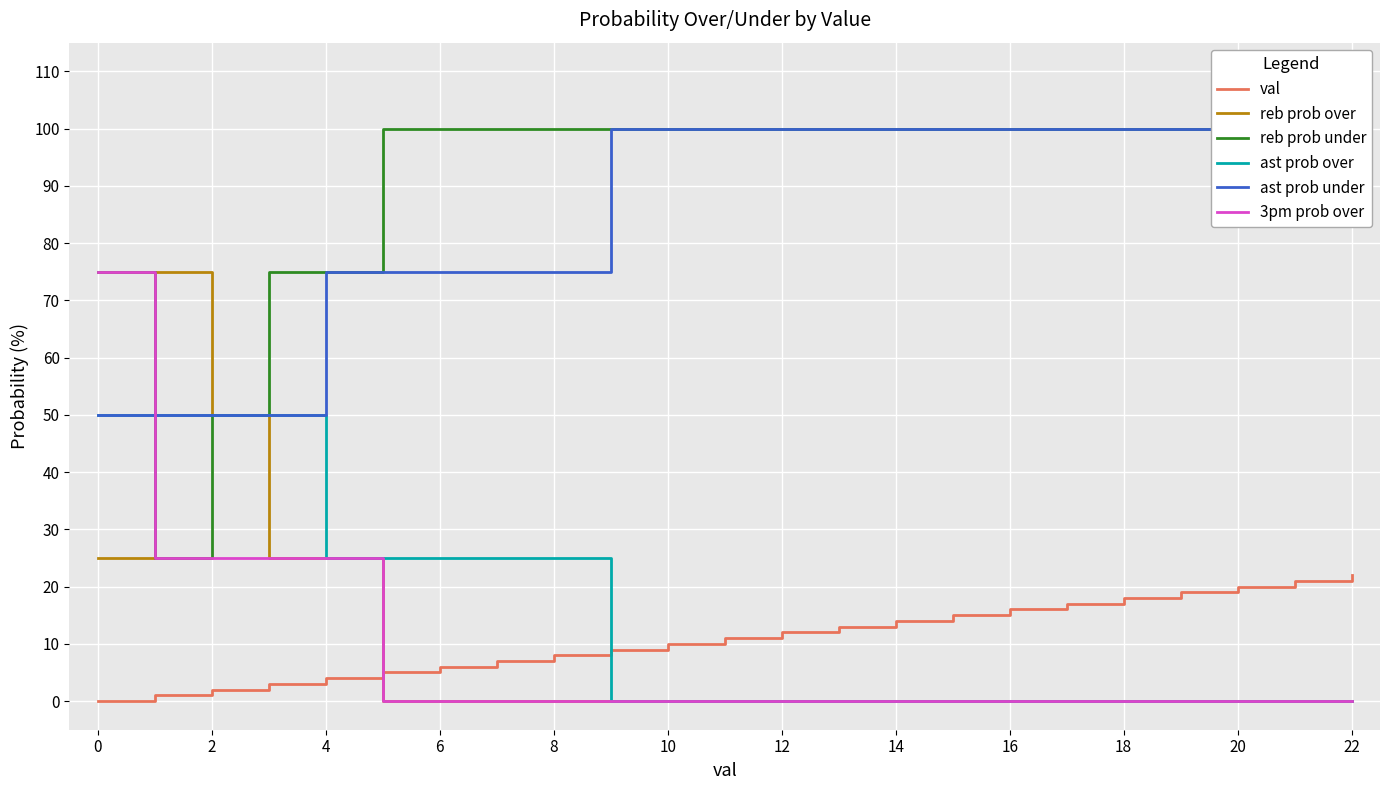

At 20, list the series in order from smallest to largest.

reb prob over, ast prob over, 3pm prob over, val, reb prob under, ast prob under